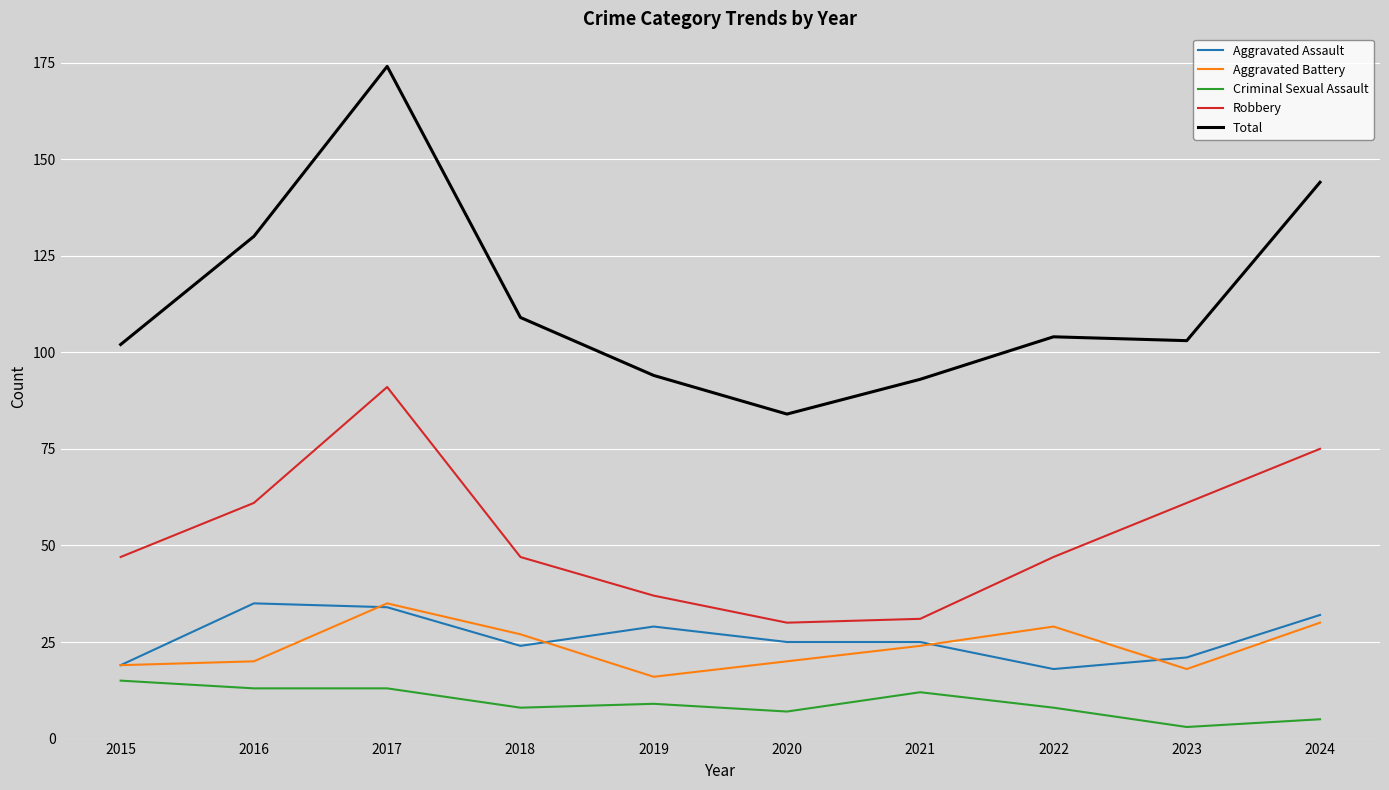

Does the chart display data point markers on the line(s)?

No